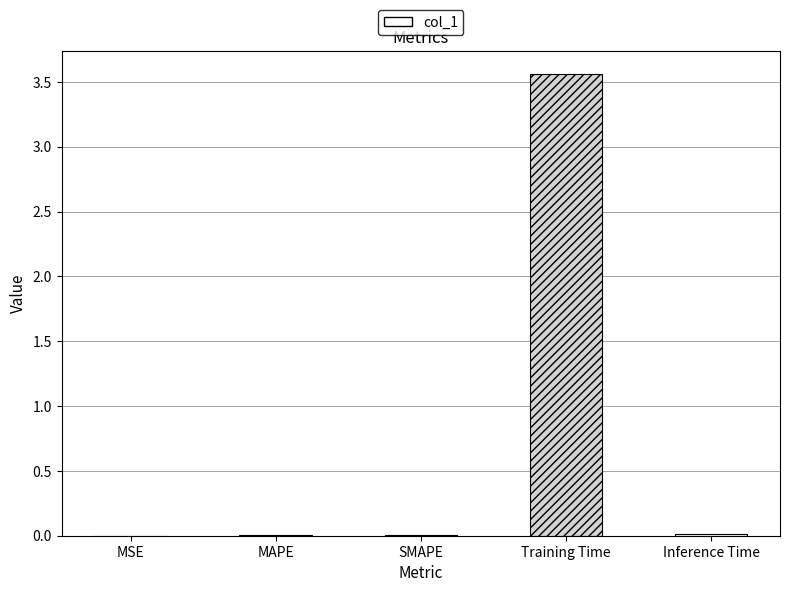

What is the change in value from SMAPE to Training Time?

+3.5